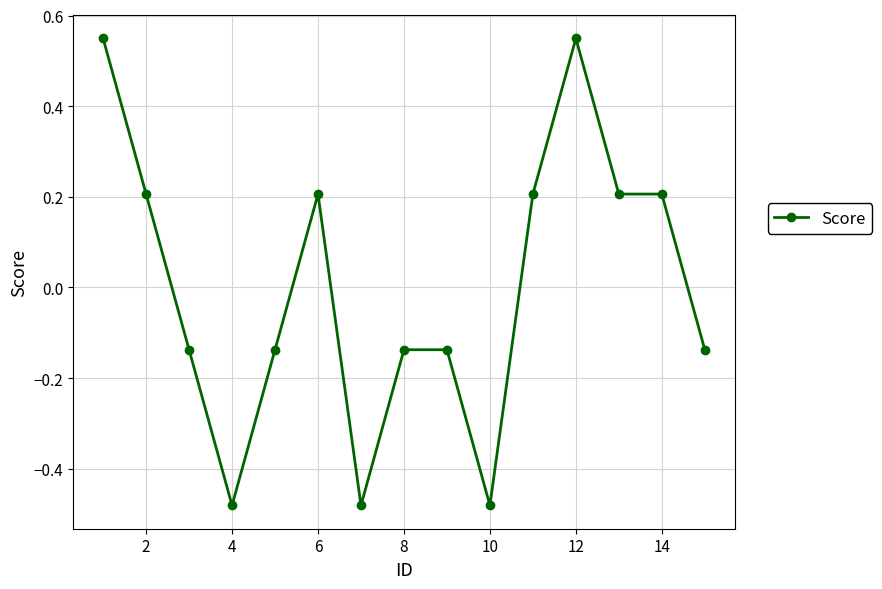

How many values are below zero?

8